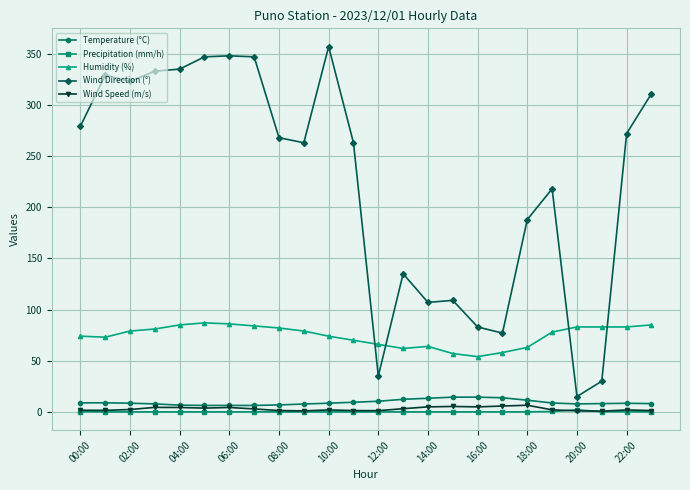

True or false: Wind Speed (m/s) has more than 0 interior local peaks.

True